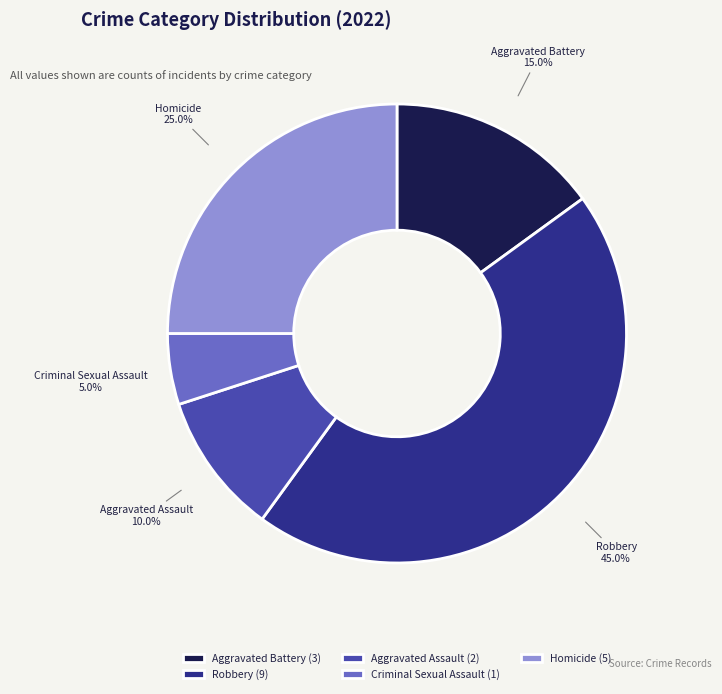

To the nearest percent, what is the difference between the largest and smallest slice percentages?

40%